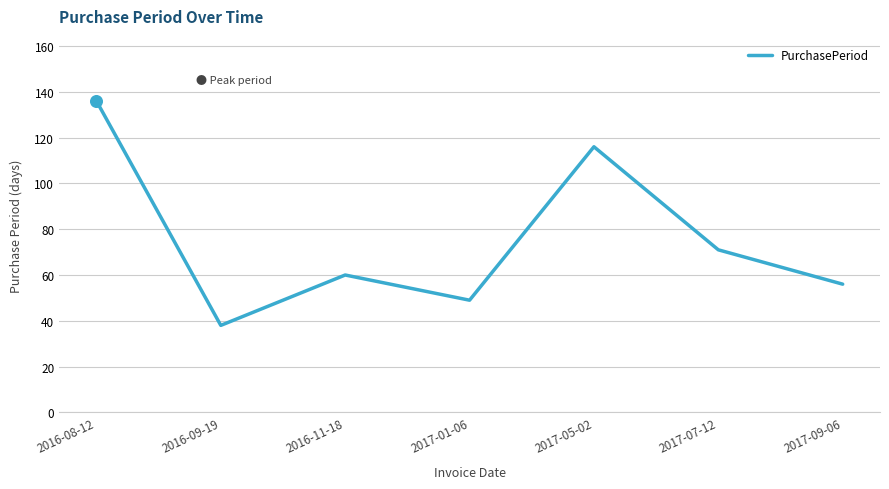

Between 2016-09-19 and 2017-07-12, which is larger?

2017-07-12